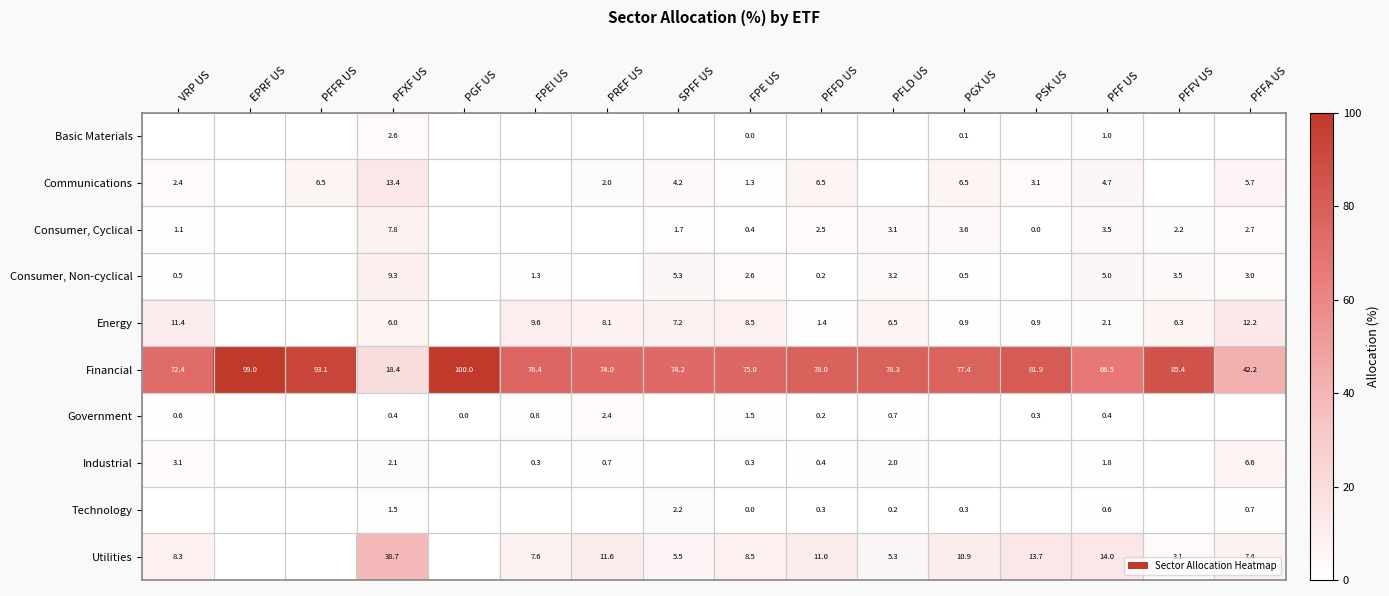

What is the total value across all series at PFFV US?

100.4